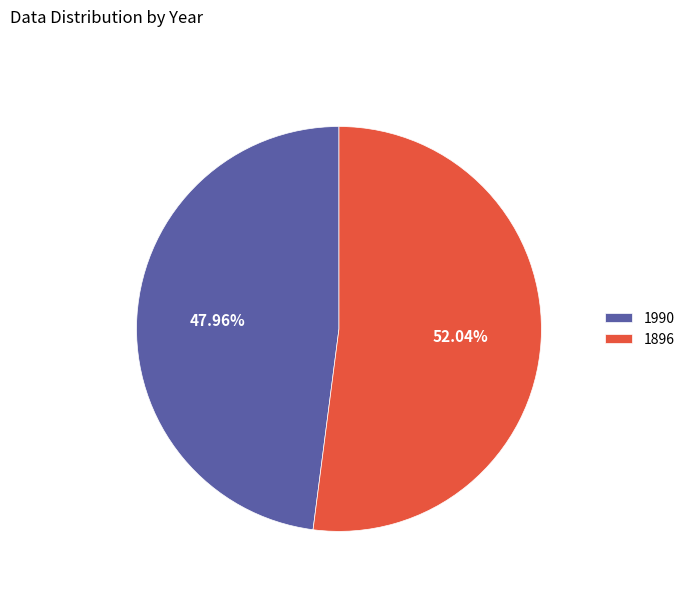

How many segments does this pie chart have?

2